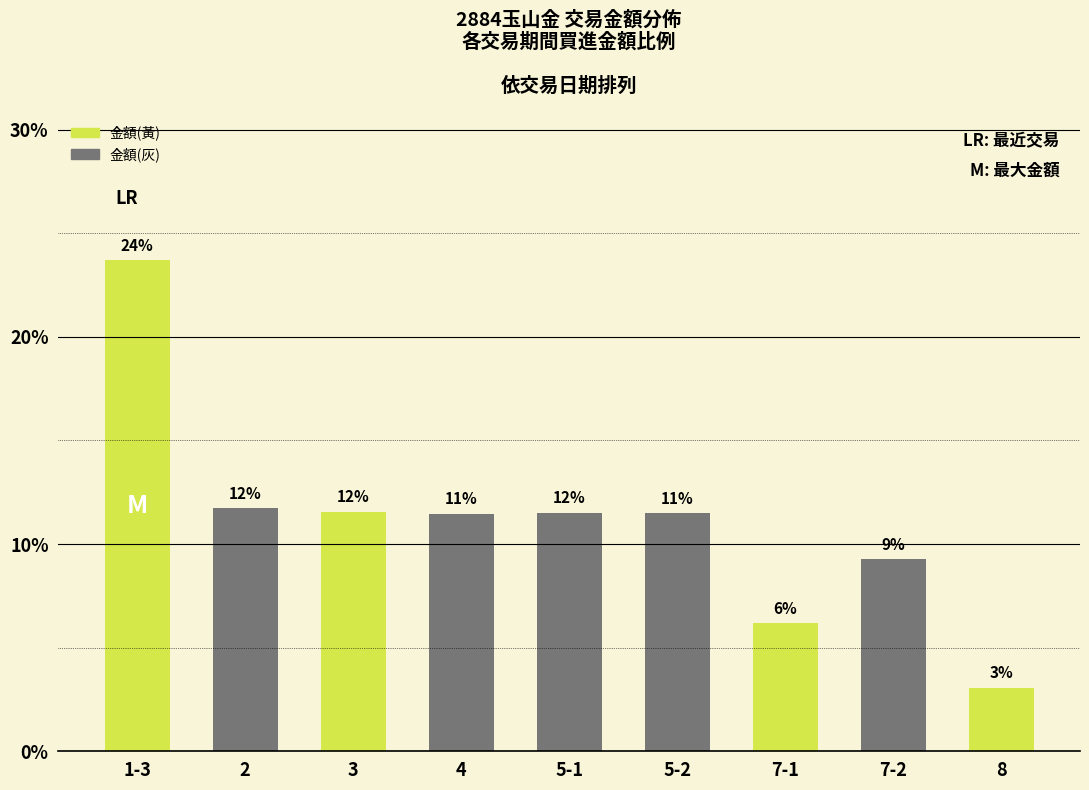

The value at 8 is 2.0. True or false?

False